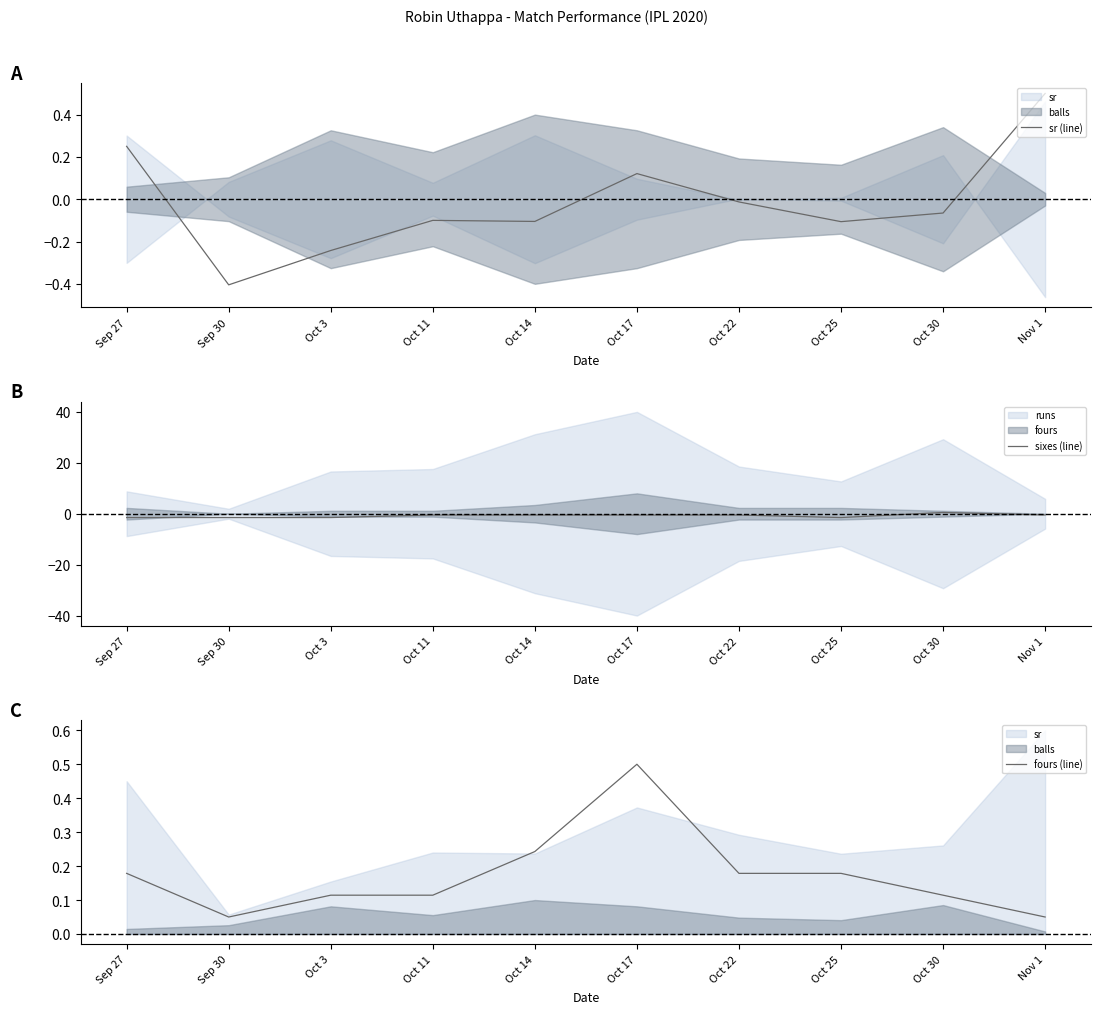

The sixes (line) series shows -0.8 at Oct 14. True or false?

False